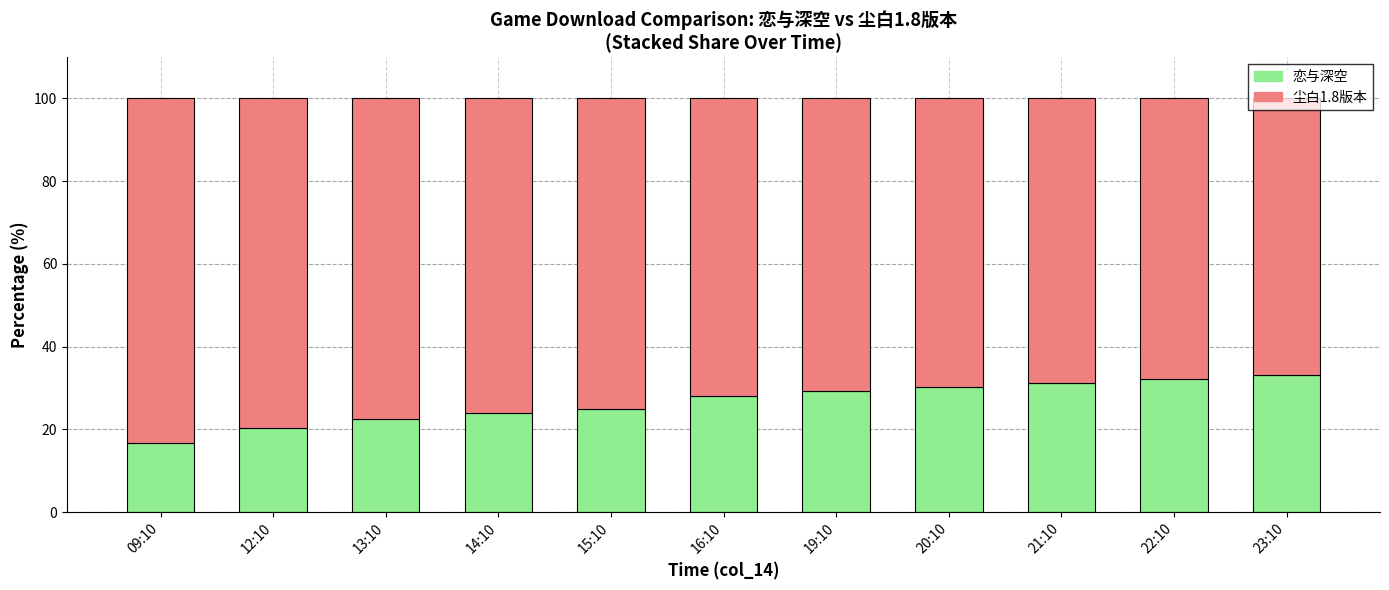

What is the difference between the maximum and minimum values in the 恋与深空 series?

16.6